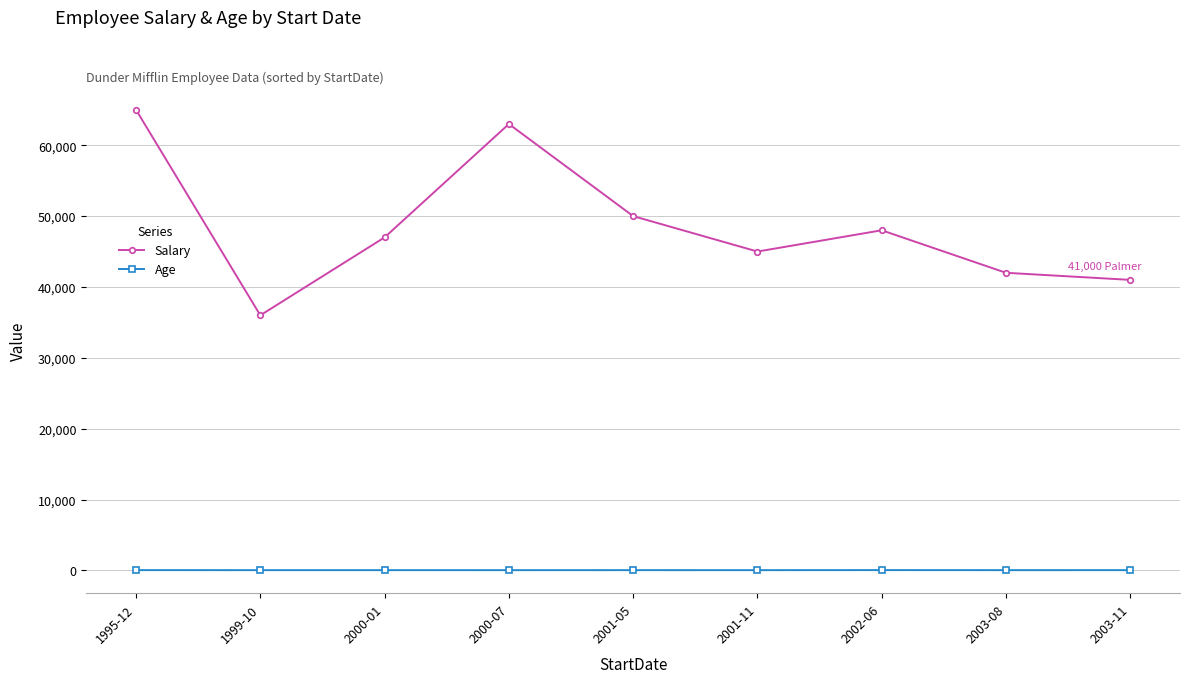

True or false: Salary has a value of 16755 at 2003-08.

False